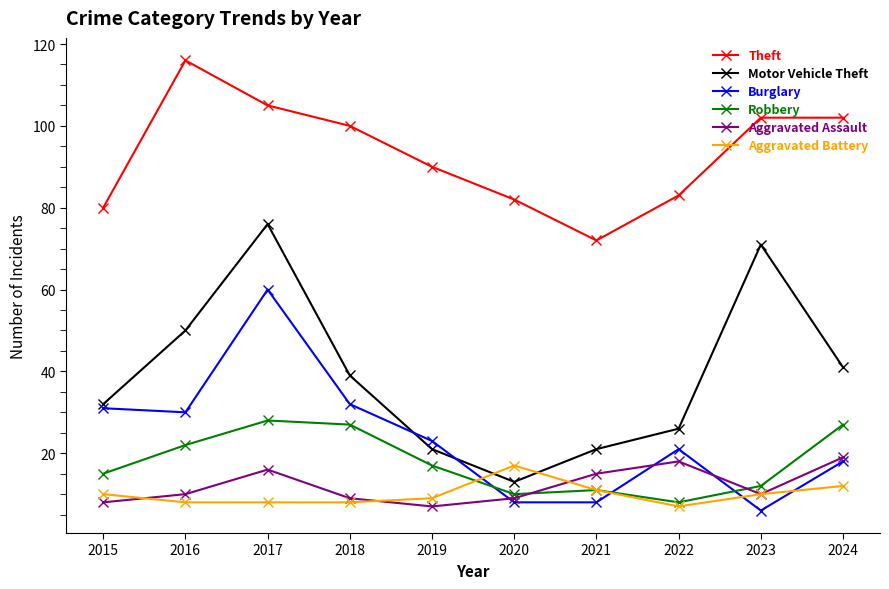

How many values in the Theft series are below 100?

5